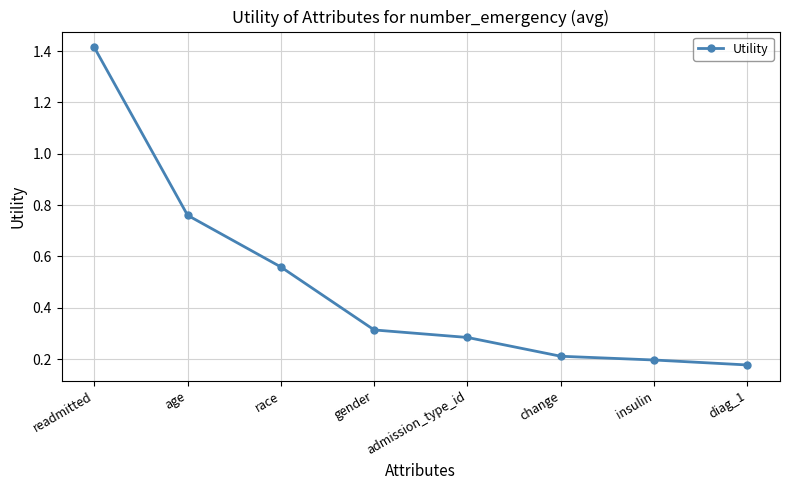

Is this an area chart (filled region under the line)?

No